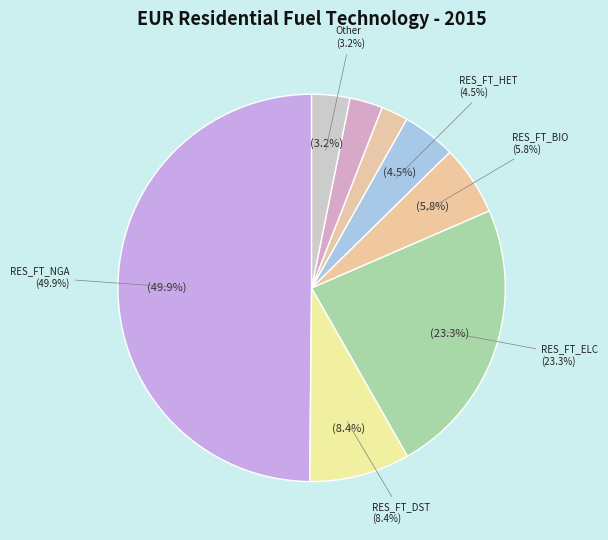

What percentage is the RES_FT_LPG slice, to the nearest percent?

2%